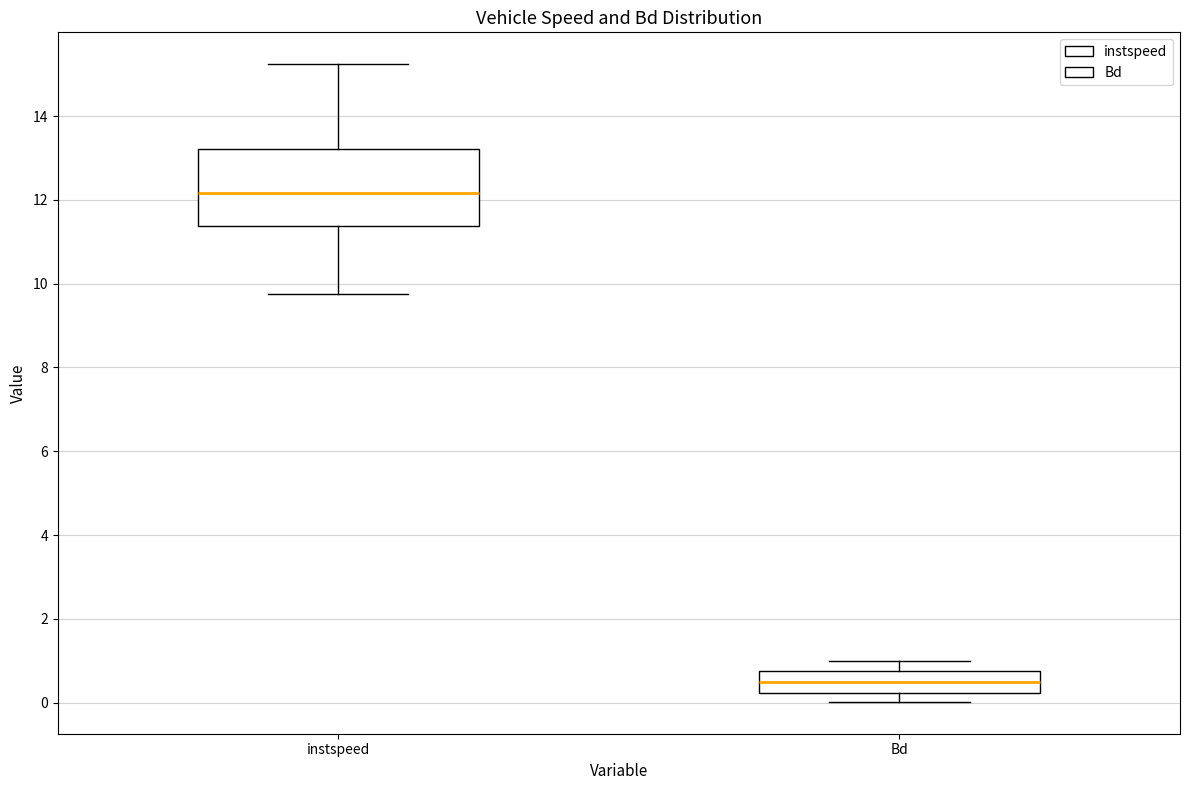

Where is the lower edge of the box for instspeed on the y-axis? The values are not printed on the chart, so give them approximately, as read against the axis.

11.4